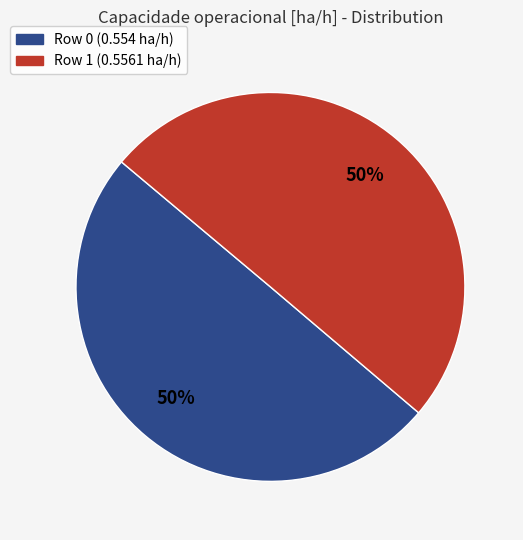

Is the sum of Row 0 (0.554 ha/h) and Row 1 (0.5561 ha/h) greater than half?

Yes